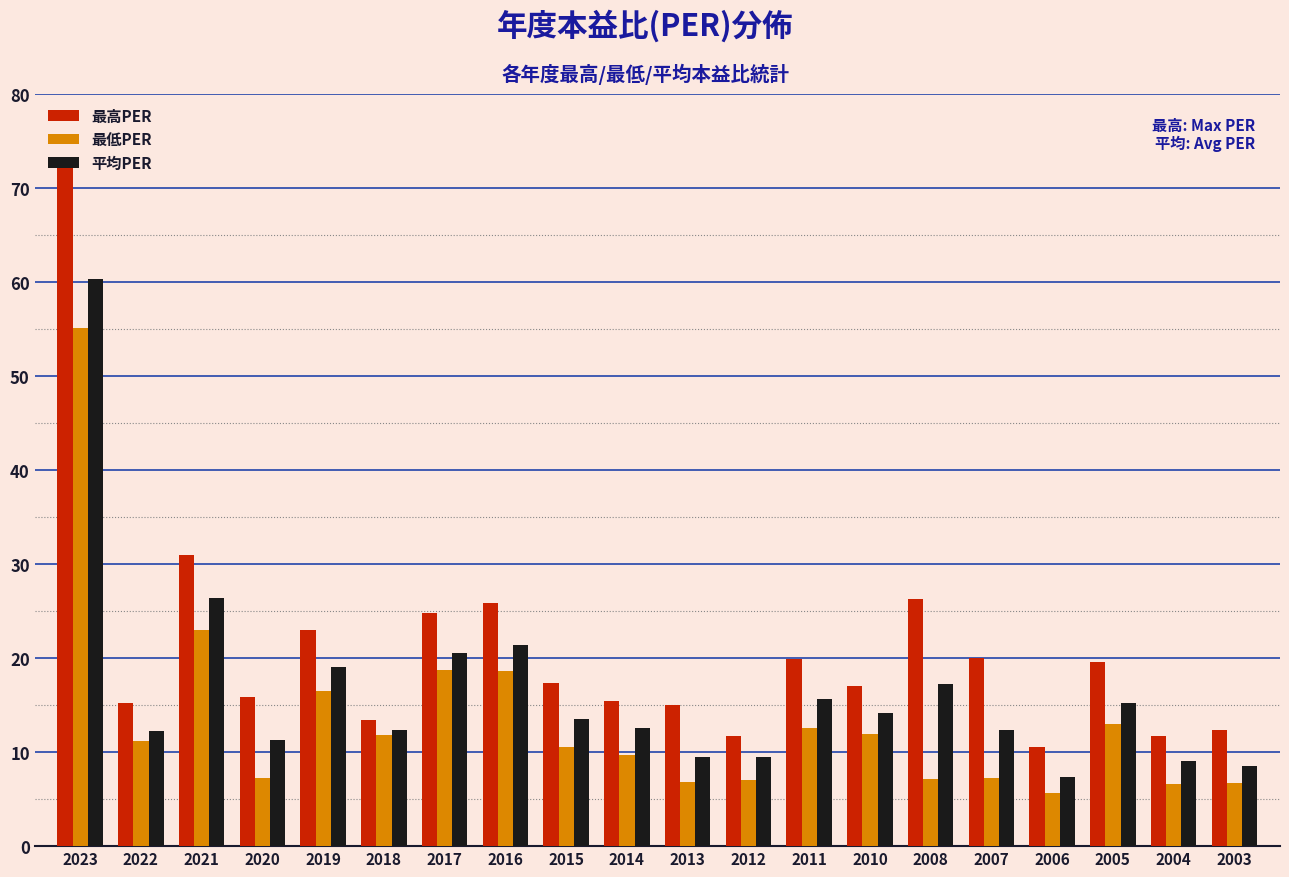

At which category is the sum across all series the highest?

2023